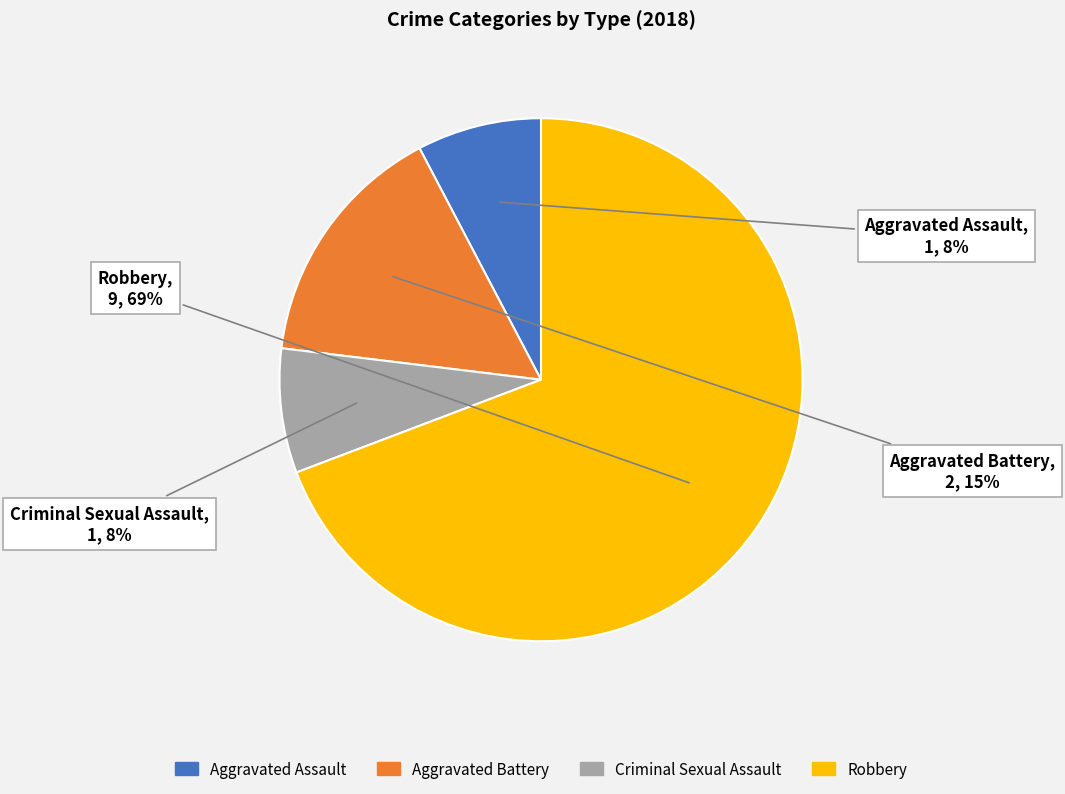

True or false: Criminal Sexual Assault accounts for 18% of the total.

False